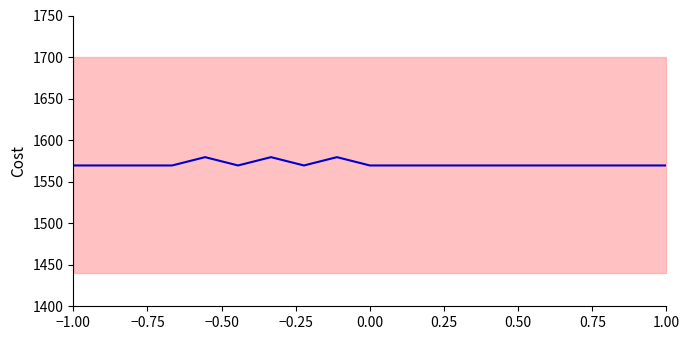

Reading right to left, transcribe all the data shown in this chart.

1569.5	1569.5	1569.5	1569.5	1569.5	1569.5	1569.5	1569.5	1569.5	1569.5	1579.5	1569.5	1579.5	1569.5	1579.5	1569.5	1569.5	1569.5	1569.5